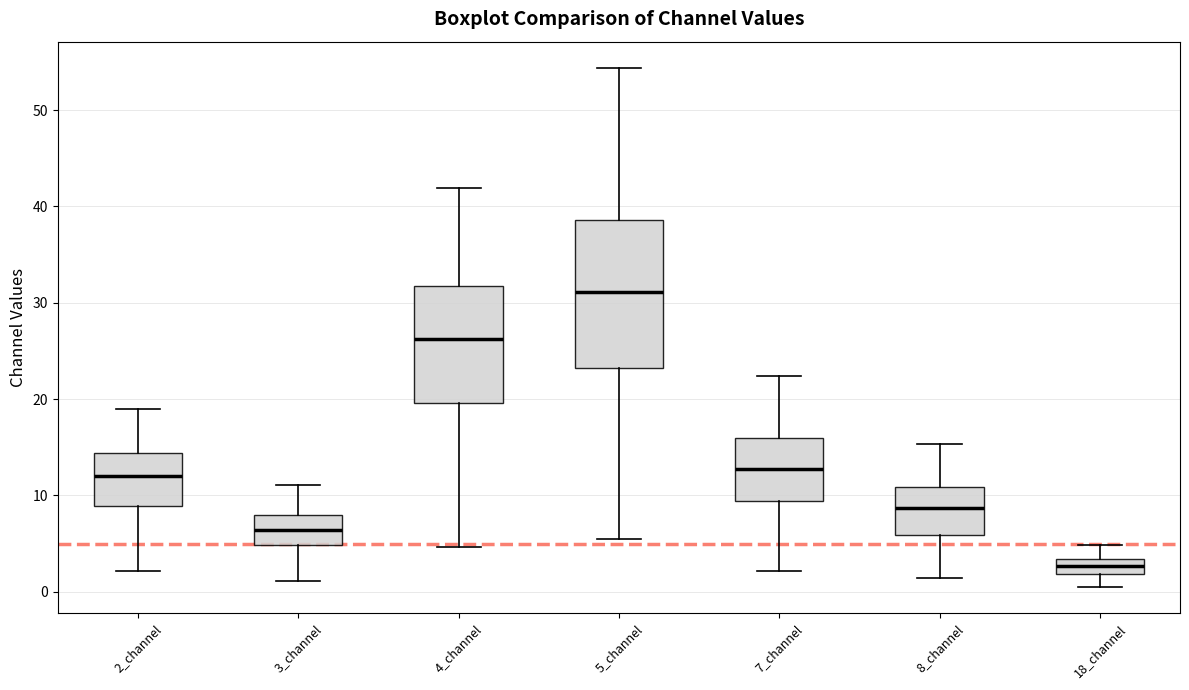

Reading left to right, read every box against the y-axis: the position of its median line, the range the box covers, and the ends of its whiskers. The values are not printed on the chart, so give them approximately, as read against the axis.

2_channel: median 12, box 9 to 14, whiskers 2 to 19
3_channel: median 6, box 5 to 8, whiskers 1 to 11
4_channel: median 26, box 20 to 32, whiskers 5 to 42
5_channel: median 31, box 23 to 39, whiskers 5 to 54
7_channel: median 13, box 9 to 16, whiskers 2 to 22
8_channel: median 9, box 6 to 11, whiskers 1 to 15
18_channel: median 3 (inside the box), box 2 to 3, whiskers 0 to 5